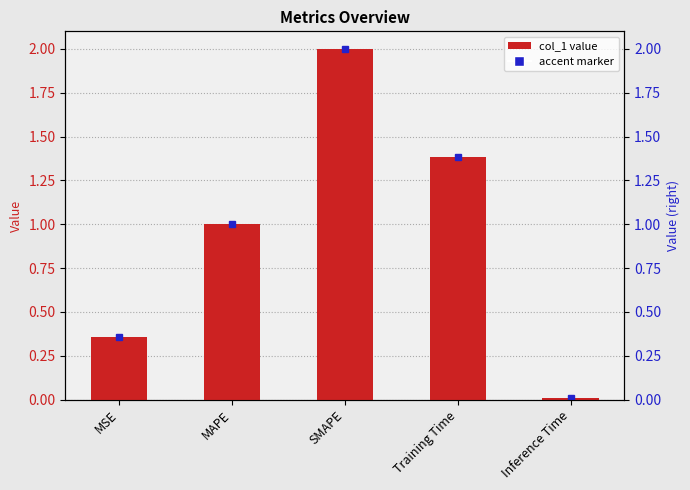

What is the approximate value at SMAPE?

2.0